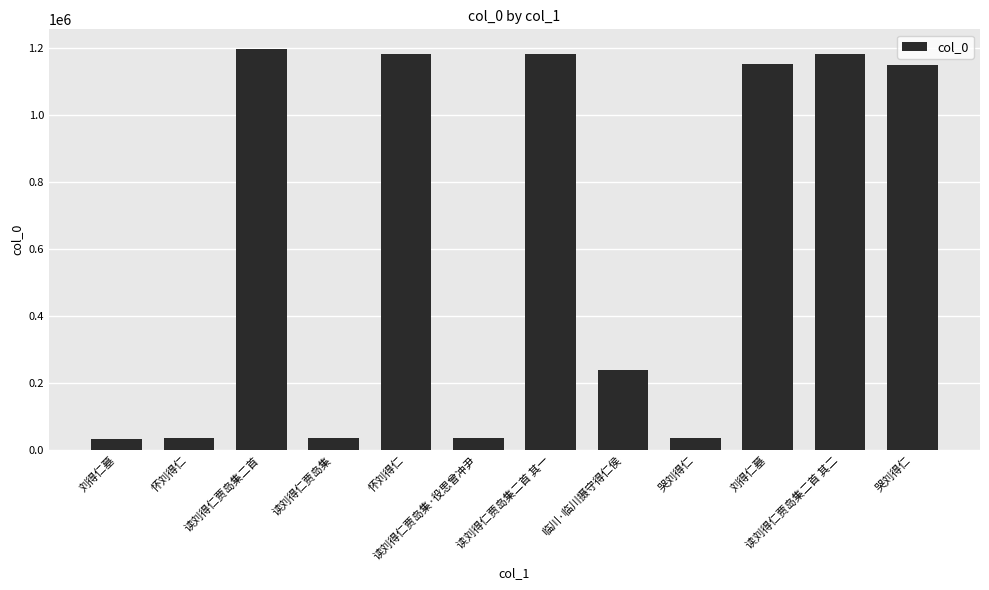

The chart shows a value of 32264 at 刘得仁墓. True or false?

True